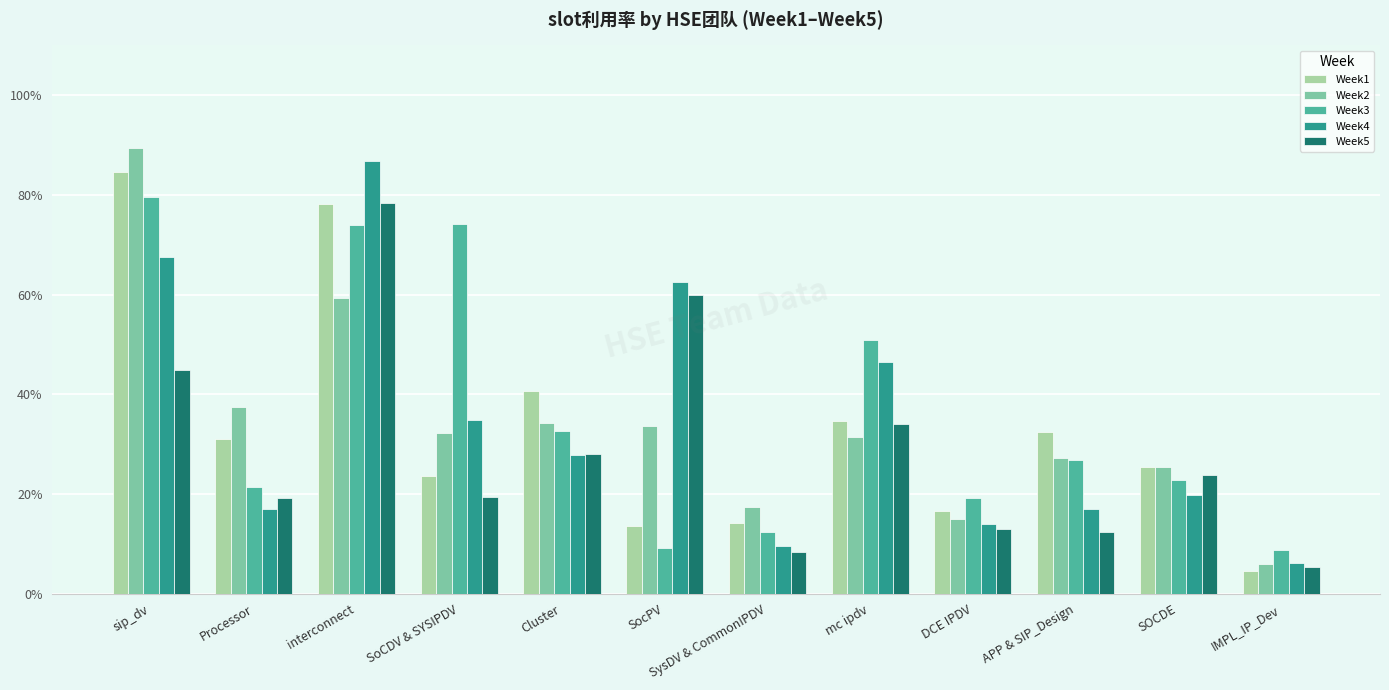

Which series has the widest spread of values?

Week2